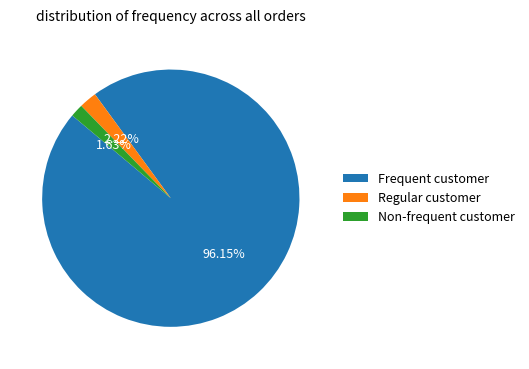

Is there any slice that represents more than half of the pie?

Yes